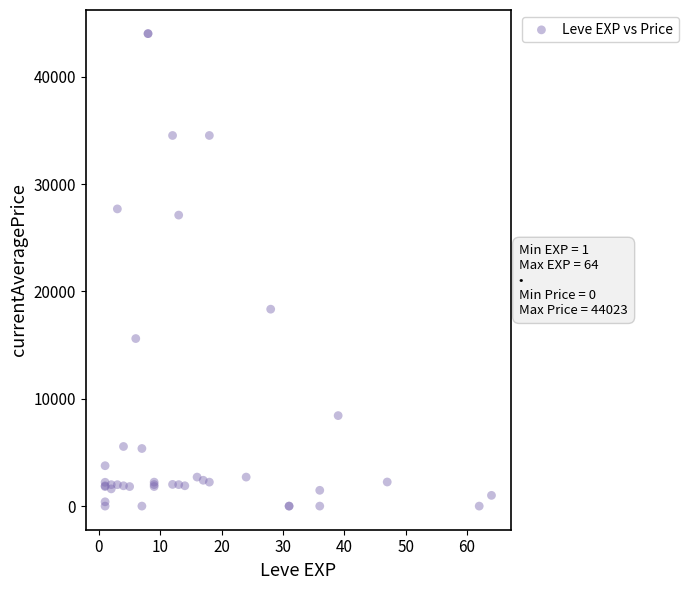

What Y value in the scatter plot is closest to 22011?

18348